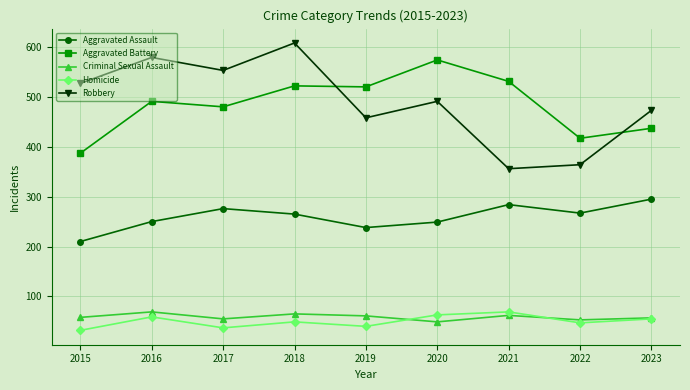

Is the value of Robbery at 2020 greater than the value of Aggravated Battery at 2019?

No